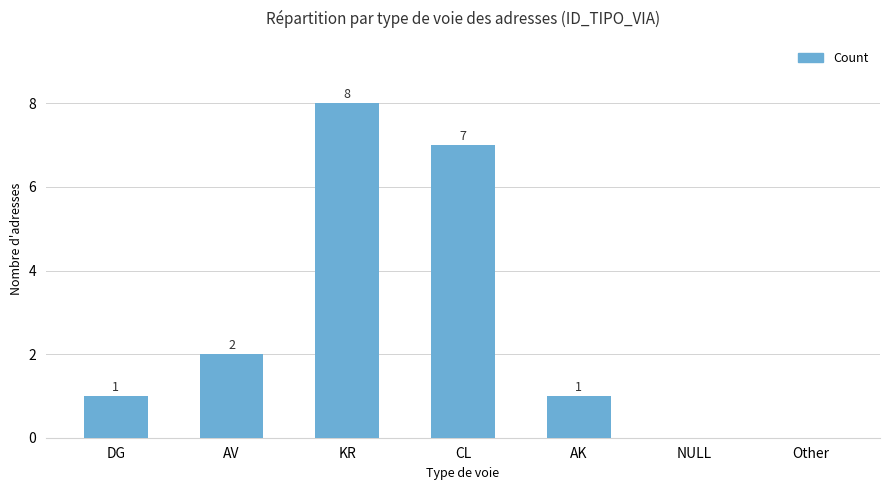

What is the maximum value shown in the chart?

8